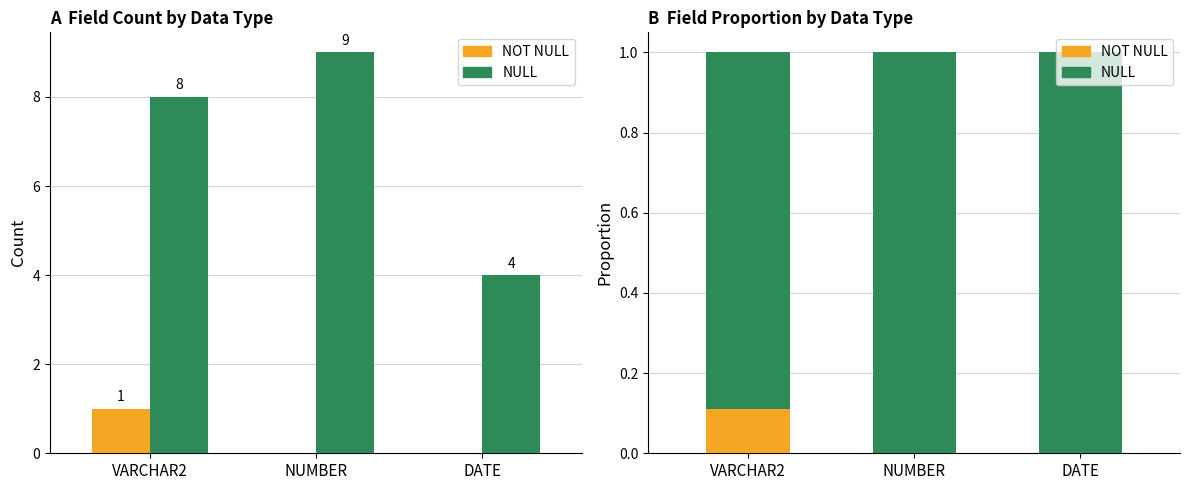

At which label does NULL reach its peak?

NUMBER